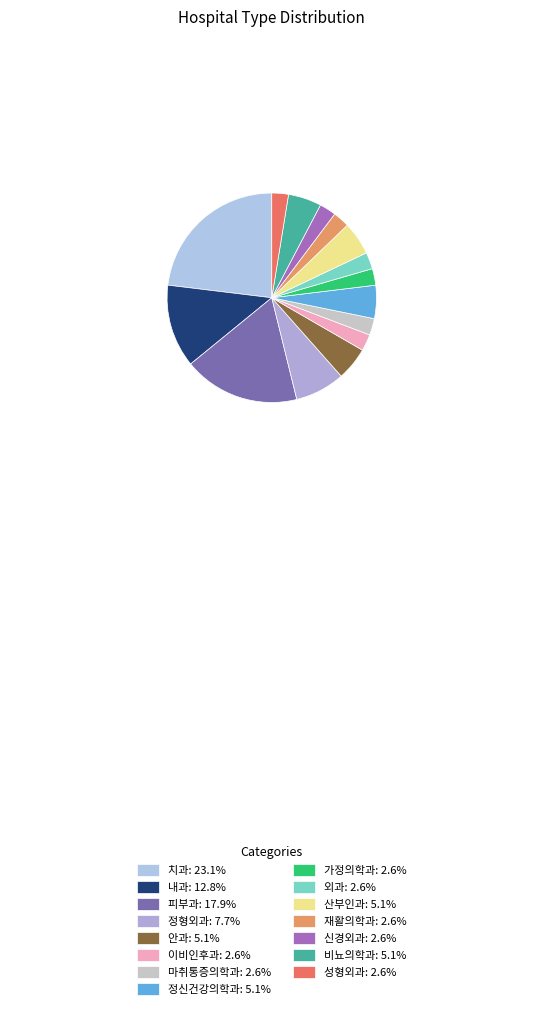

Does 외과 represent more than half of the total?

No